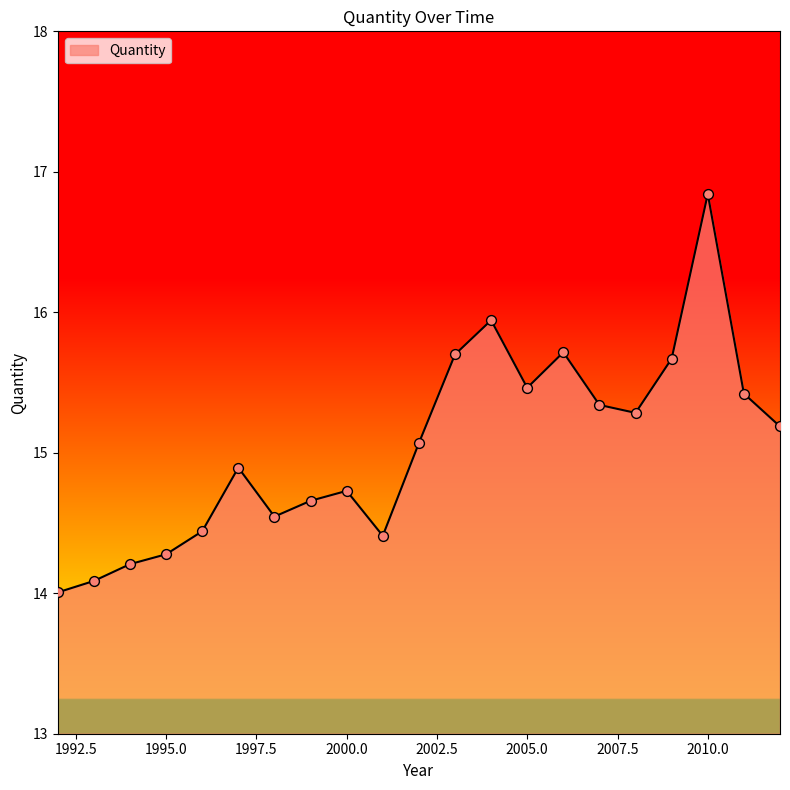

What is the difference between the maximum and minimum values?

2.8